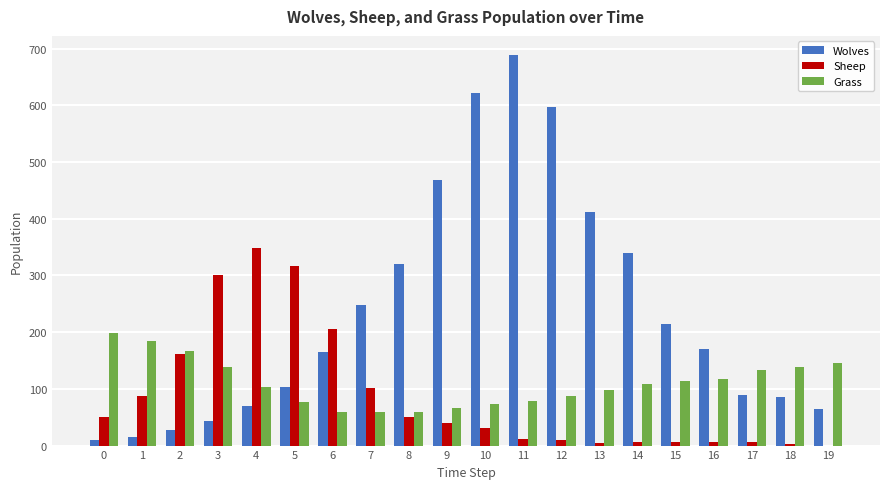

At which category does the chart reach its peak across all series?

11